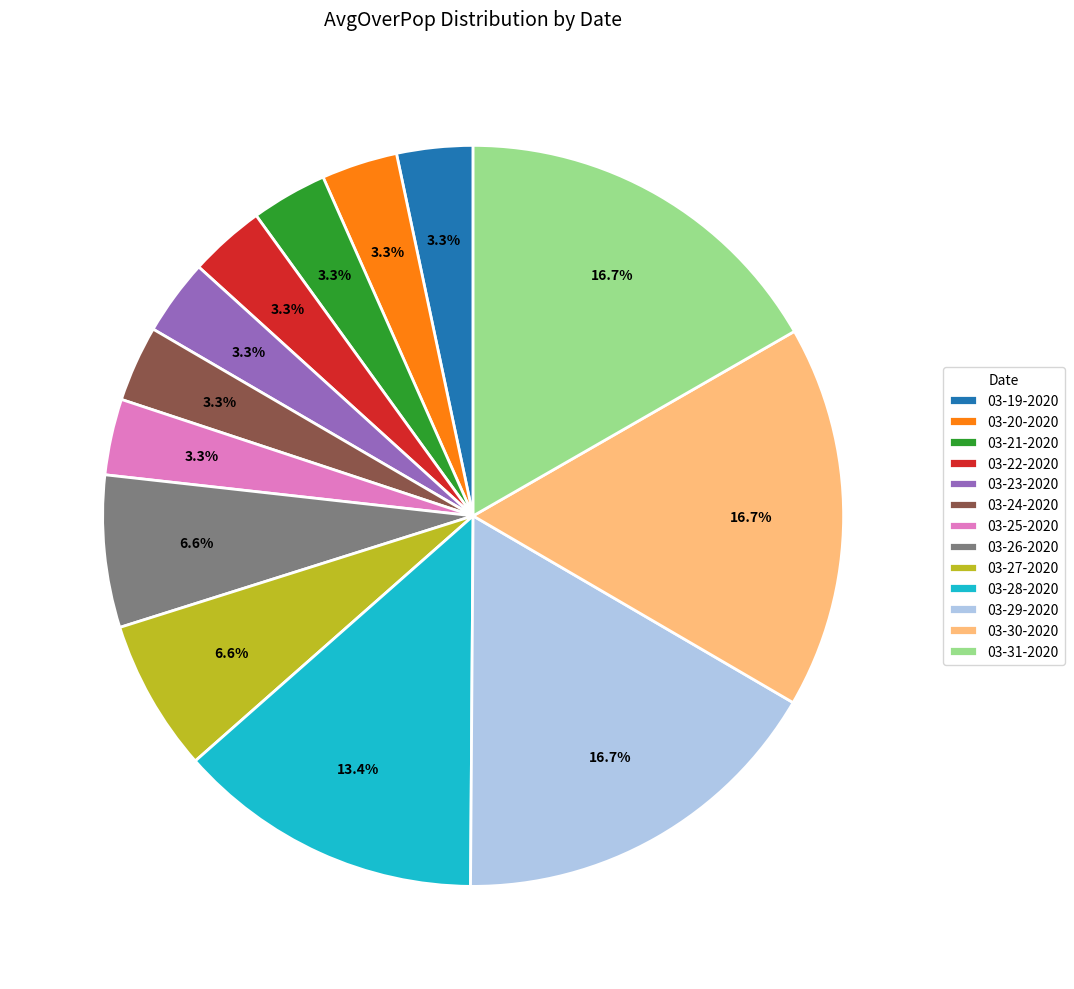

Is it true that 03-25-2020 is 3% of the pie?

True